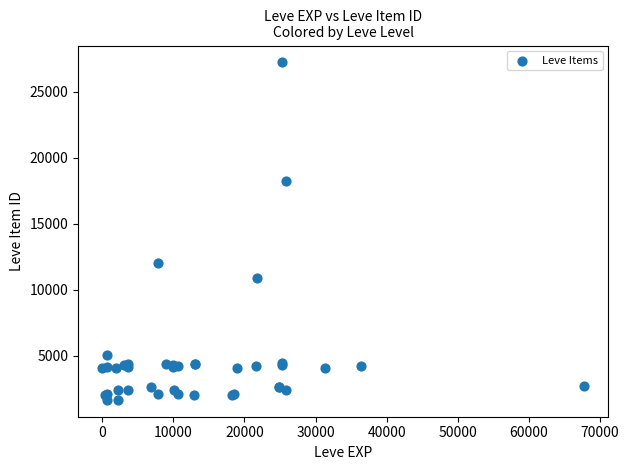

What Y value in the scatter plot is closest to 14448?

12018